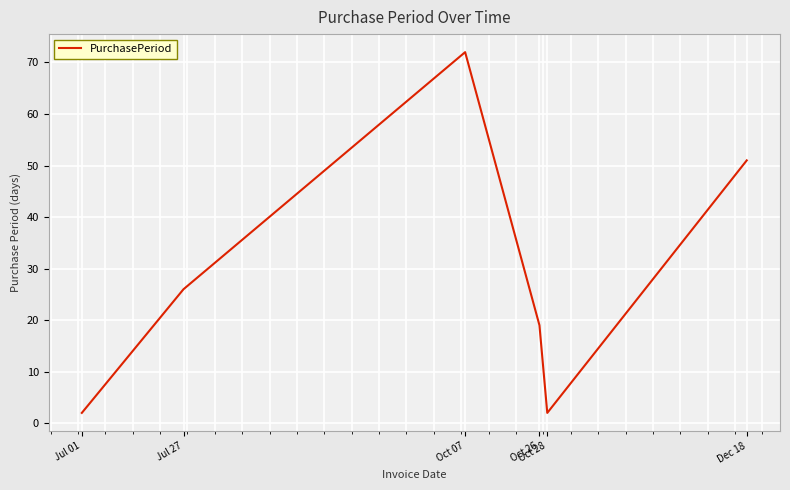

What is the maximum value shown in the chart?

72